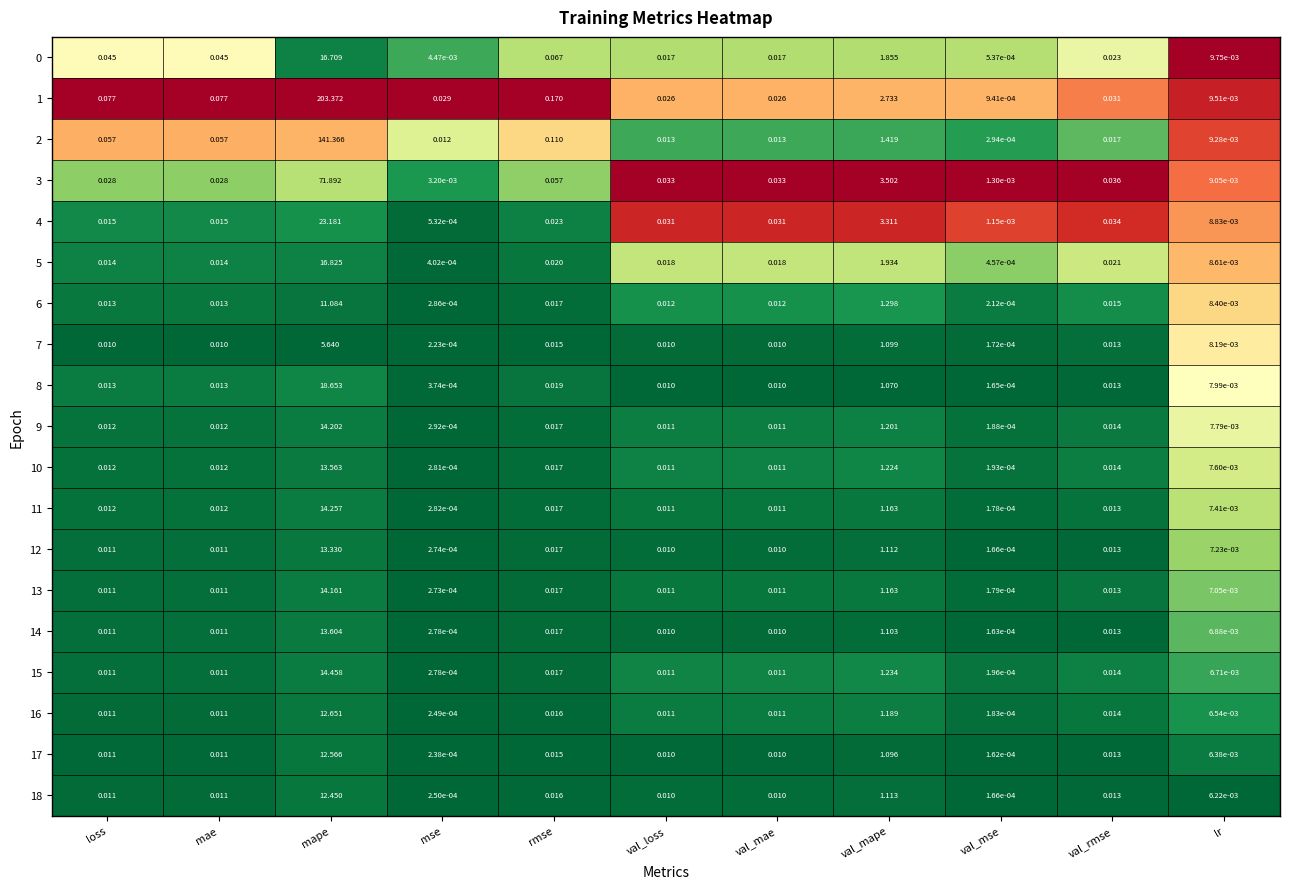

Count the number of data series in this chart.

19